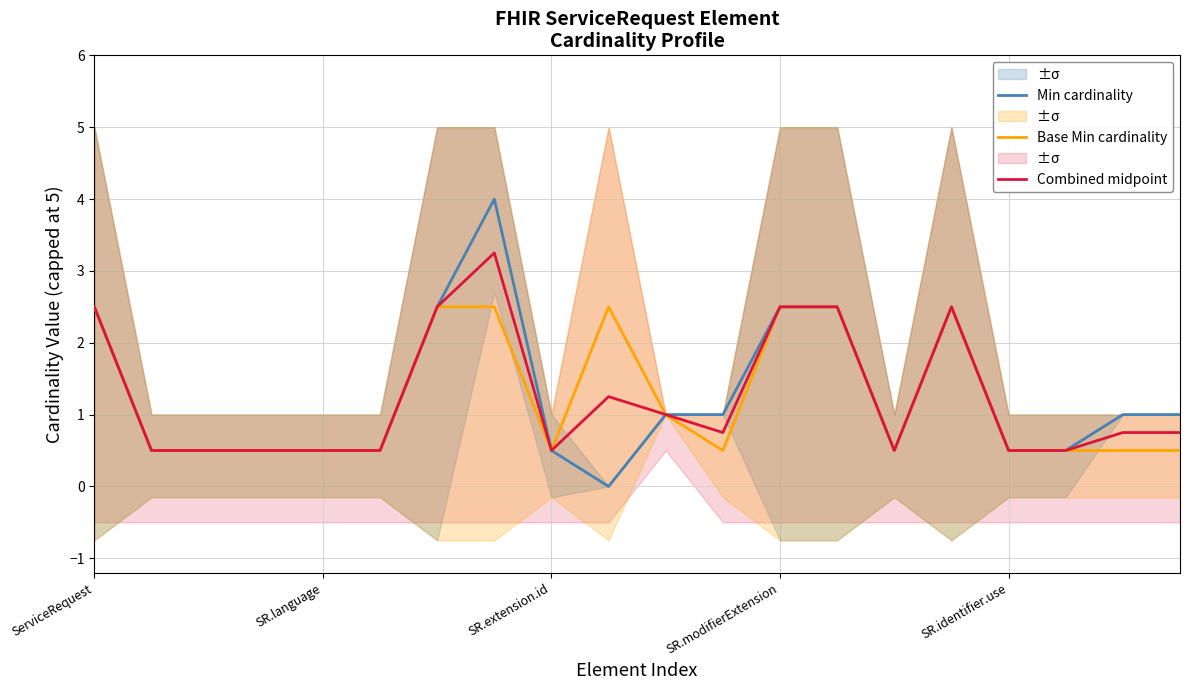

Reading left to right, what are all the values shown in this chart?

Min cardinality: 2.5	0.5	0.5	0.5	0.5	0.5	2.5	4.0	0.5	0.0	1.0	1.0	2.5	2.5	0.5	2.5	0.5	0.5	1.0	1.0
Base Min cardinality: 2.5	0.5	0.5	0.5	0.5	0.5	2.5	2.5	0.5	2.5	1.0	0.5	2.5	2.5	0.5	2.5	0.5	0.5	0.5	0.5
Combined midpoint: 2.5	0.5	0.5	0.5	0.5	0.5	2.5	3.2	0.5	1.2	1.0	0.8	2.5	2.5	0.5	2.5	0.5	0.5	0.8	0.8